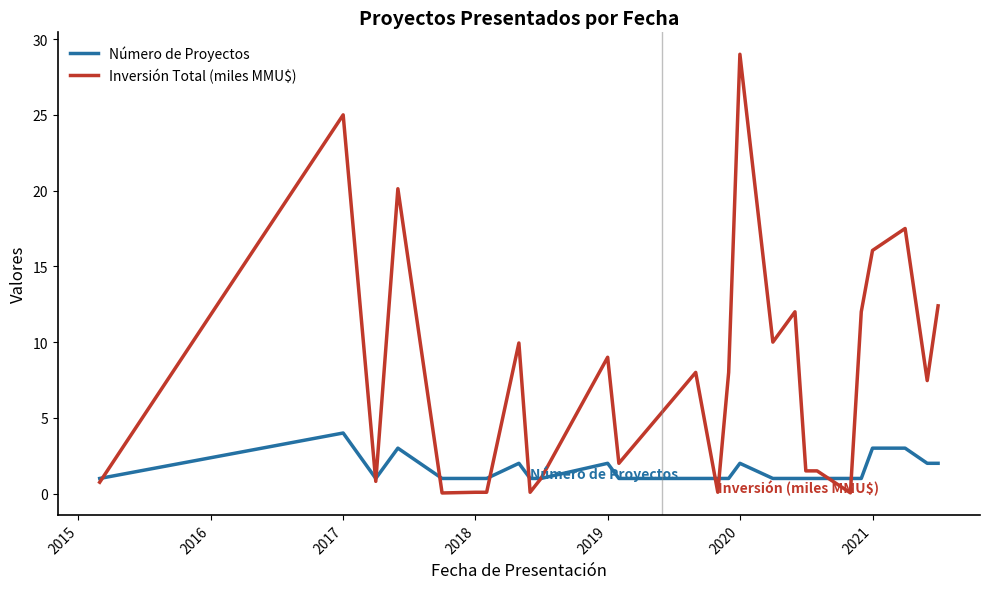

What is the maximum value for Número de Proyectos?

4.0